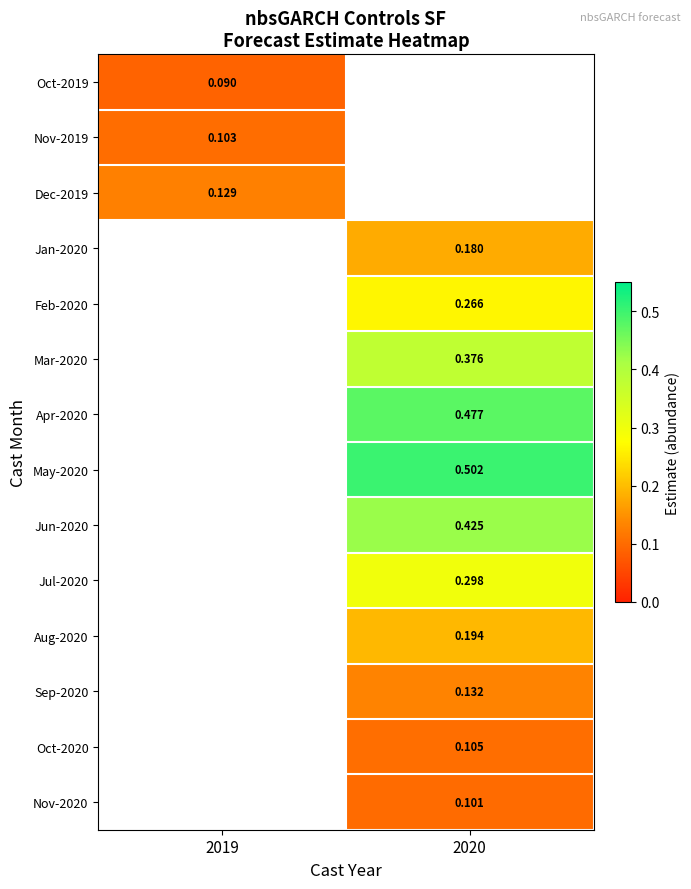

Which has a higher value, 2019 or 2020?

2020